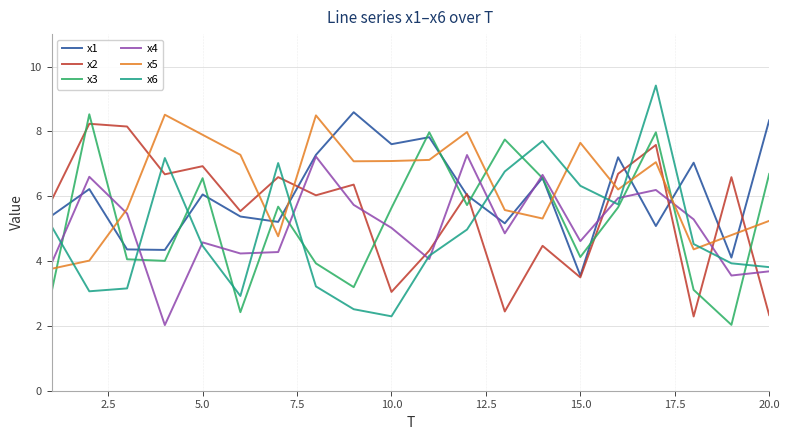

What is the maximum value for x6?

9.4